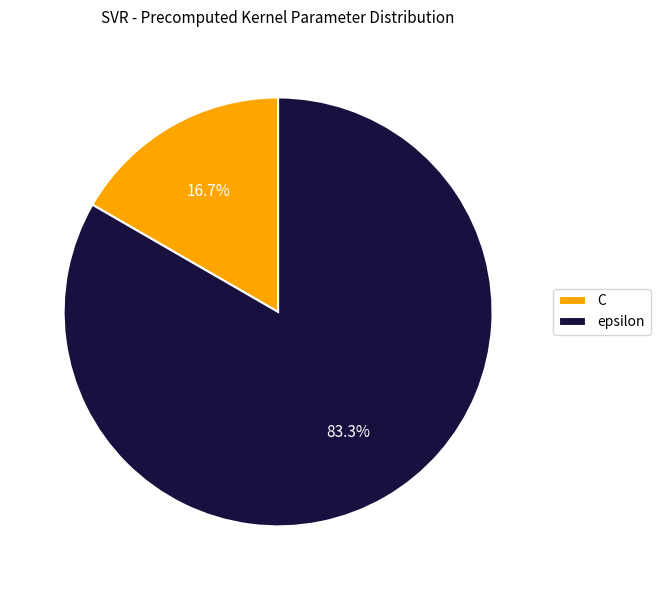

To the nearest percent, what percentage of the pie is epsilon?

83%